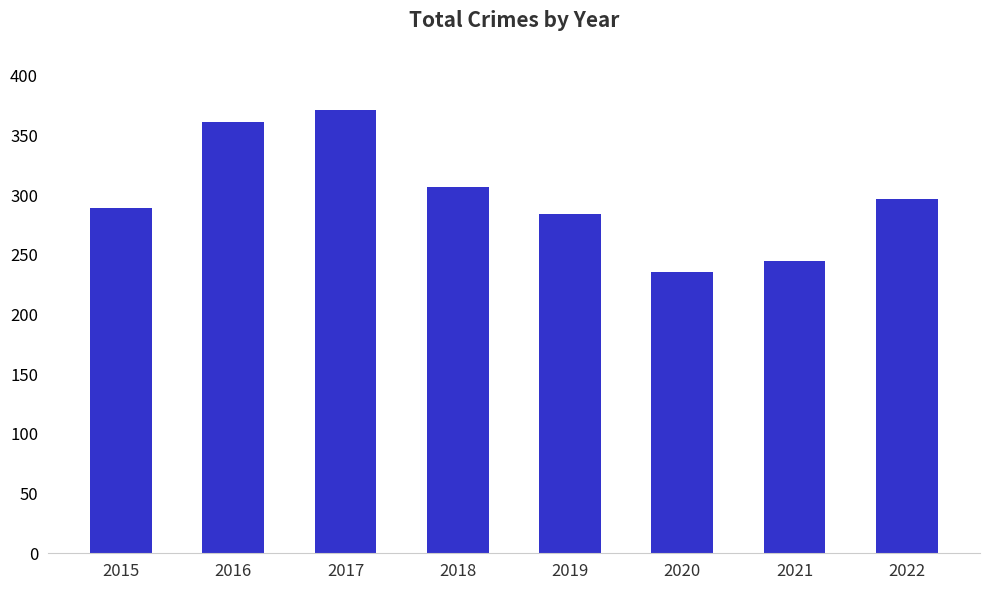

Are the bars grouped side by side (vs. stacked)?

No